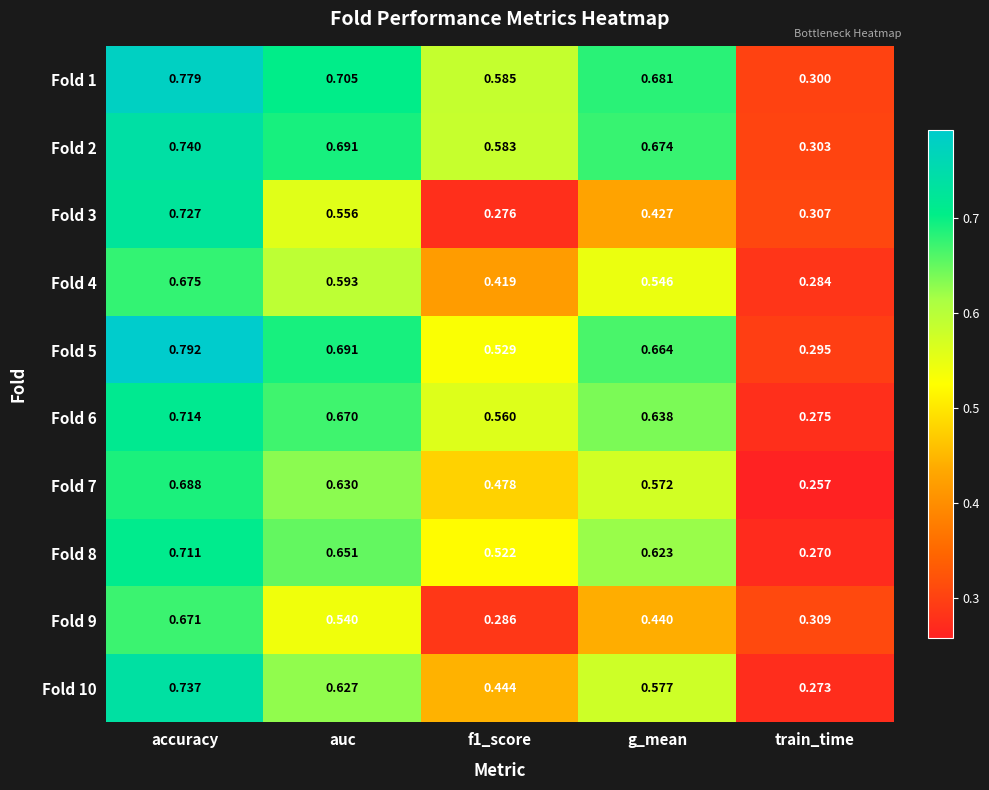

What is the spread (max minus min) of values at f1_score?

0.3